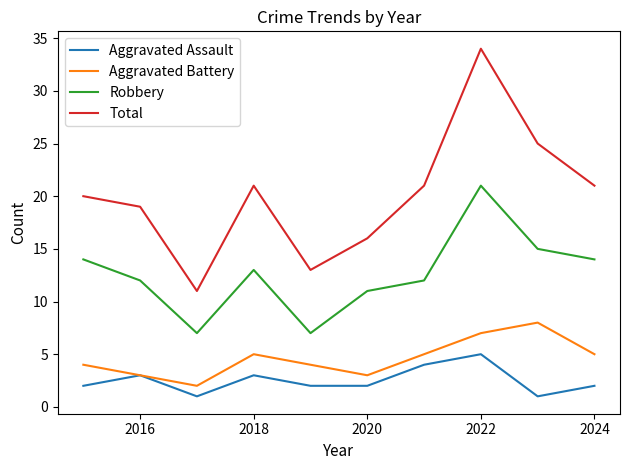

What is the maximum value shown in the chart?

34